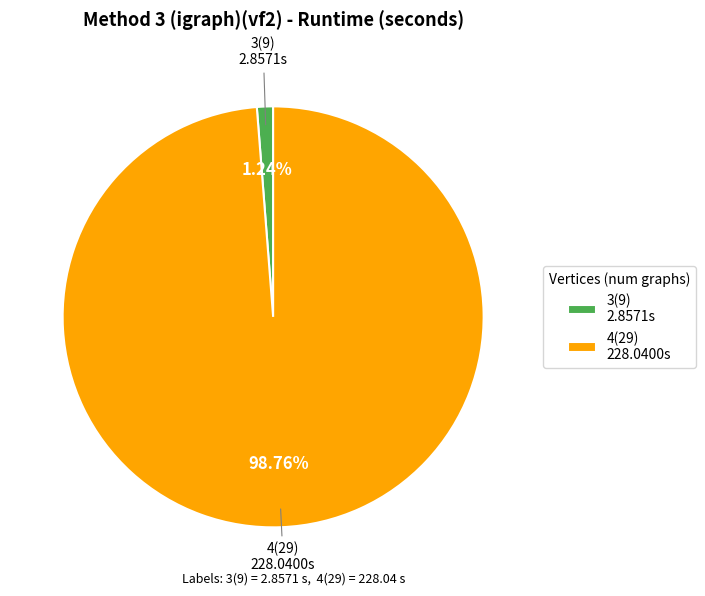

To the nearest percent, what is the combined percentage of 4(29) and 3(9)?

100%